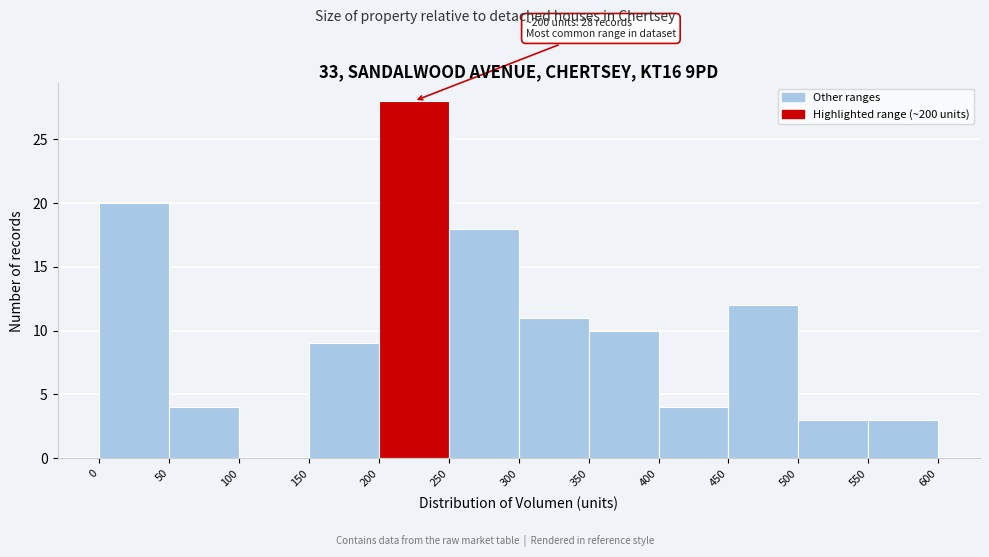

Which range on the x-axis has the tallest bar?

200 to 250